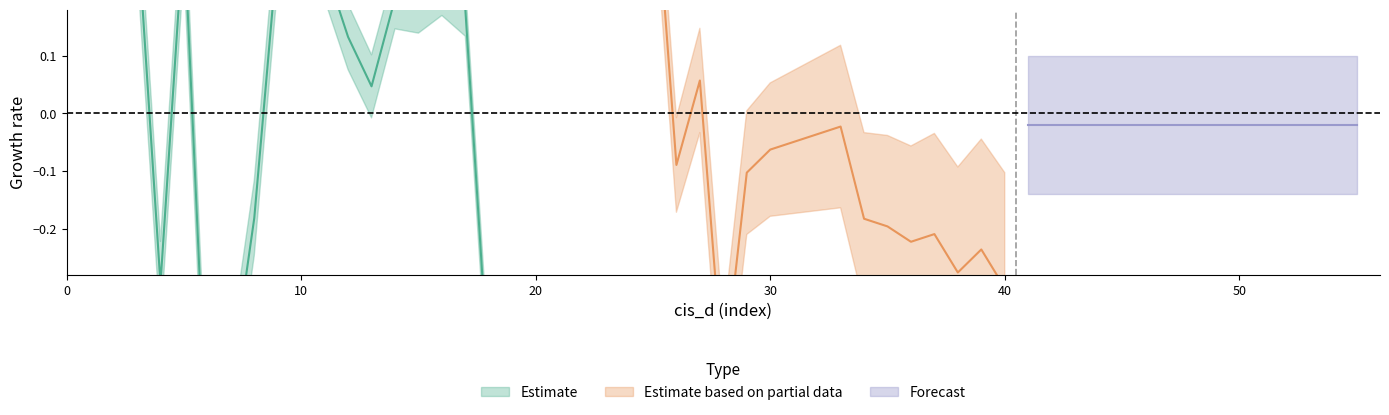

What is the total value across all series at 6?

-0.7